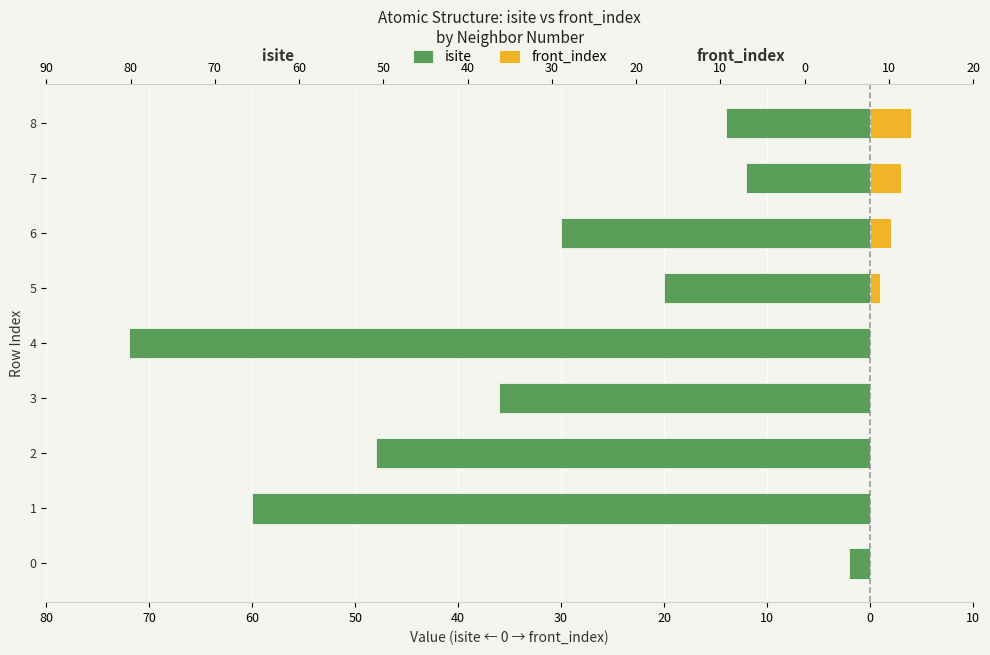

How many bars are there in each group?

2